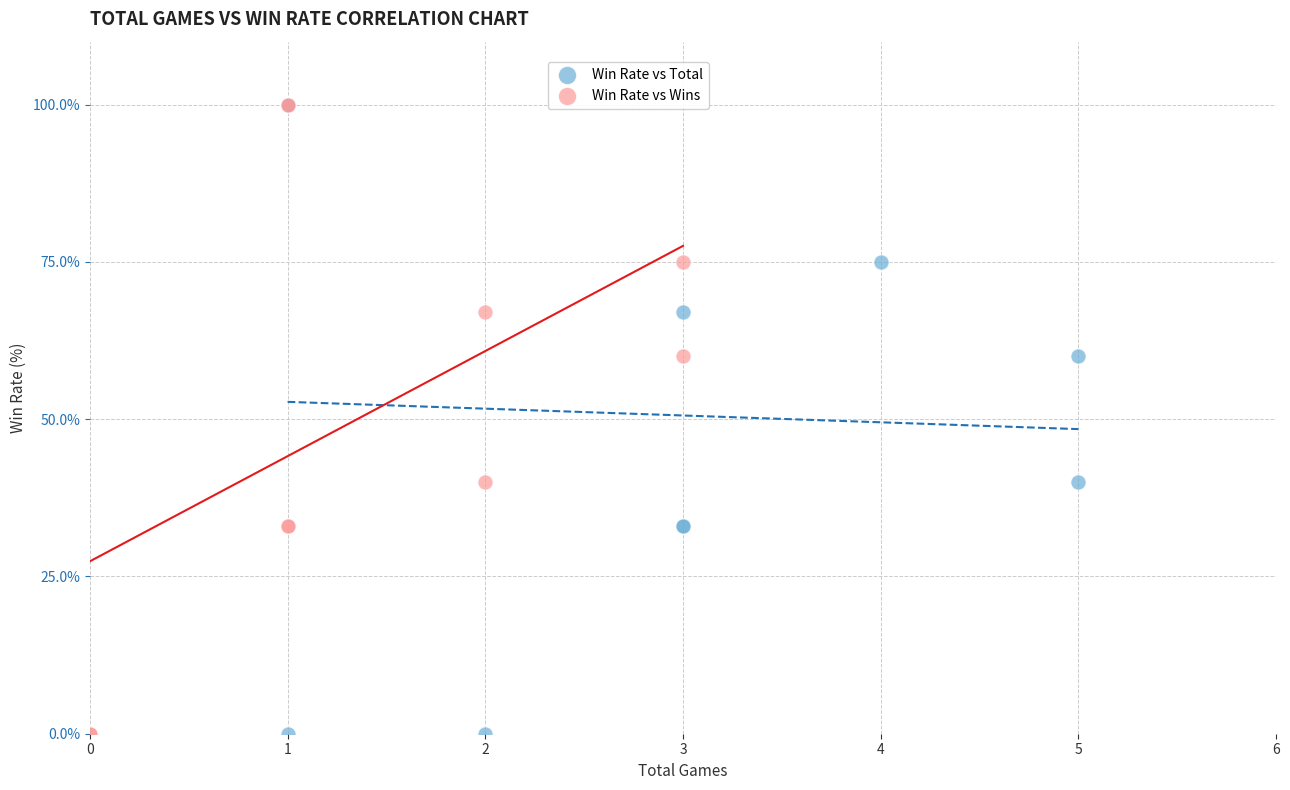

What are all the series names shown in the legend?

Win Rate vs Total, Win Rate vs Wins